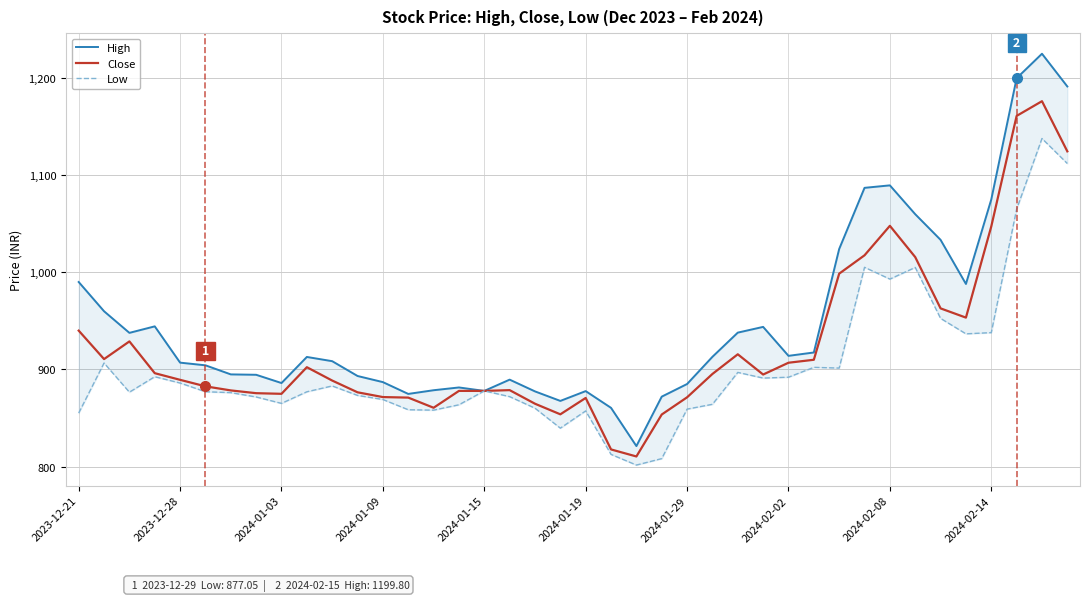

True or false: Close has a value of 216.5 at 2023-12-21.

False